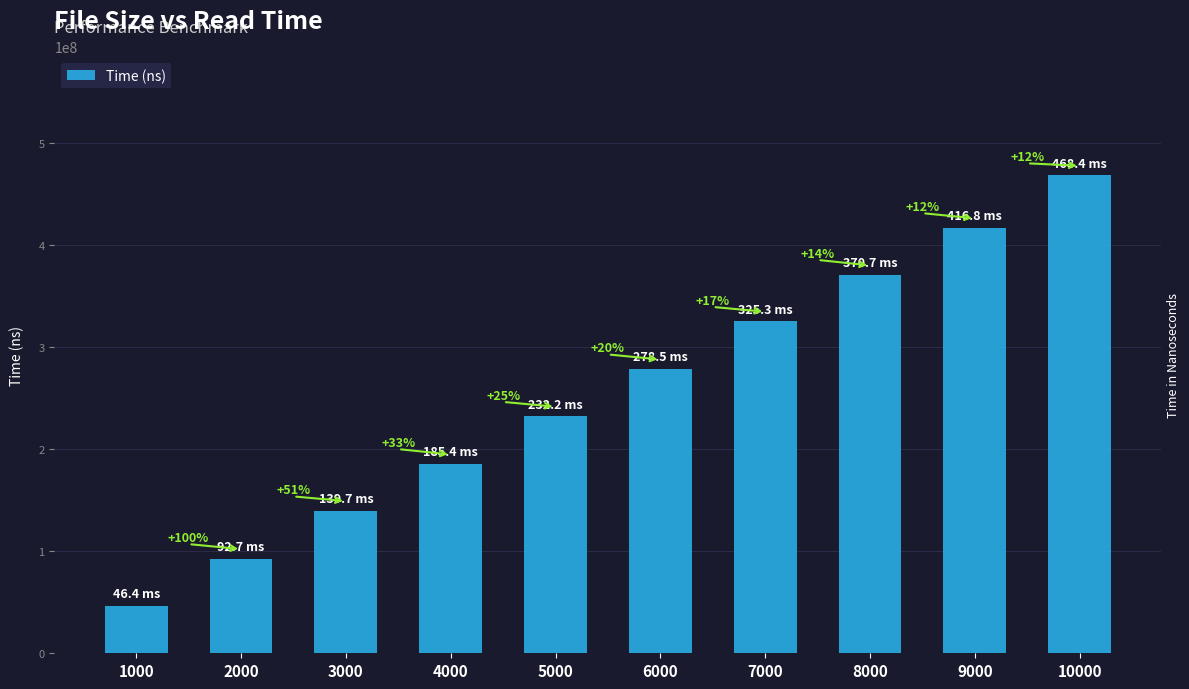

List the labels in order of value, smallest first.

1000, 2000, 3000, 4000, 5000, 6000, 7000, 8000, 9000, 10000